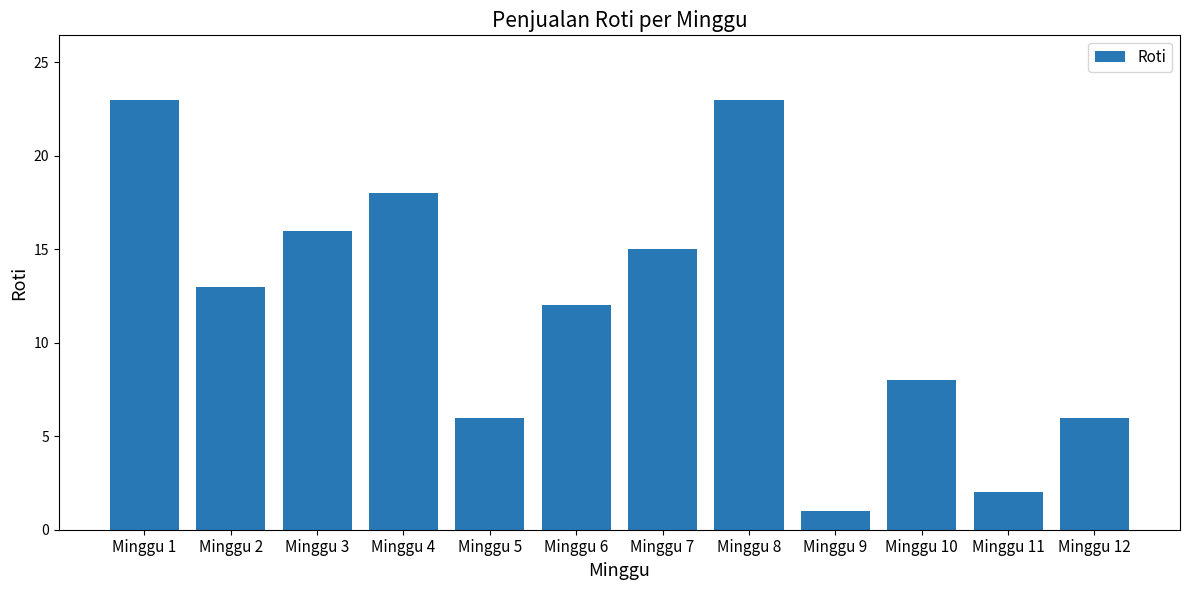

What is the greatest value displayed?

23